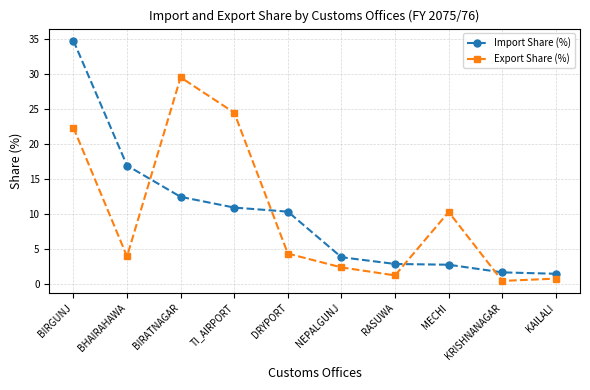

At which category is the sum across all series the highest?

BIRGUNJ